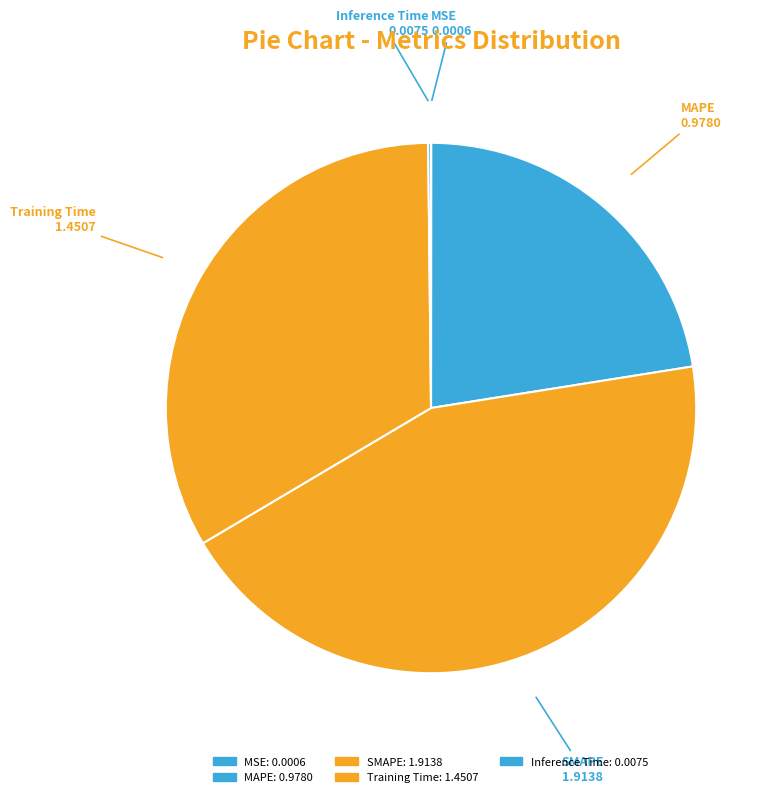

The Training Time slice represents 33% of the pie. True or false?

True